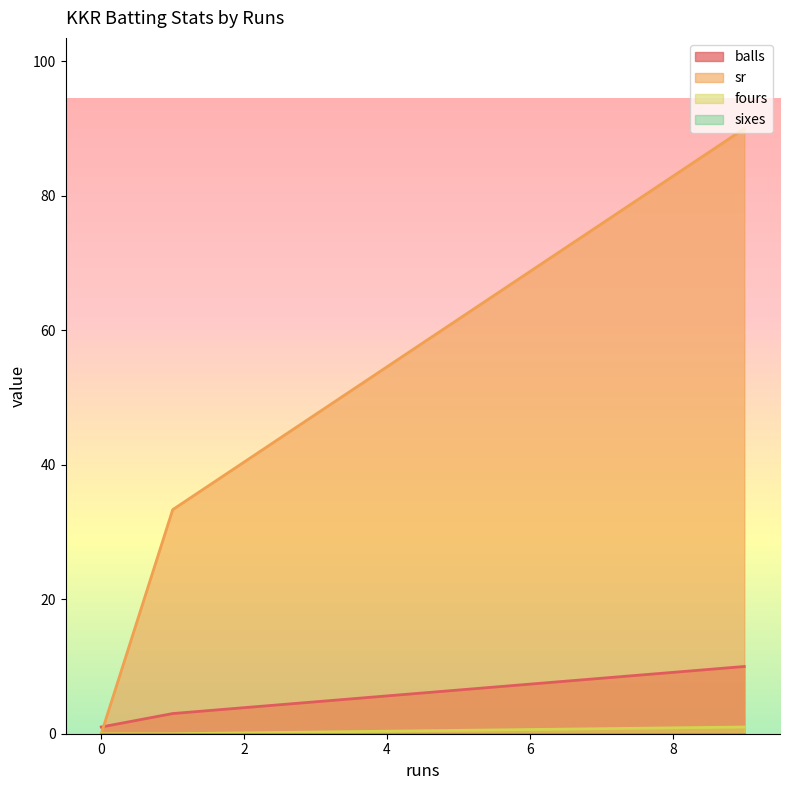

Which series has the largest total across all categories?

sr